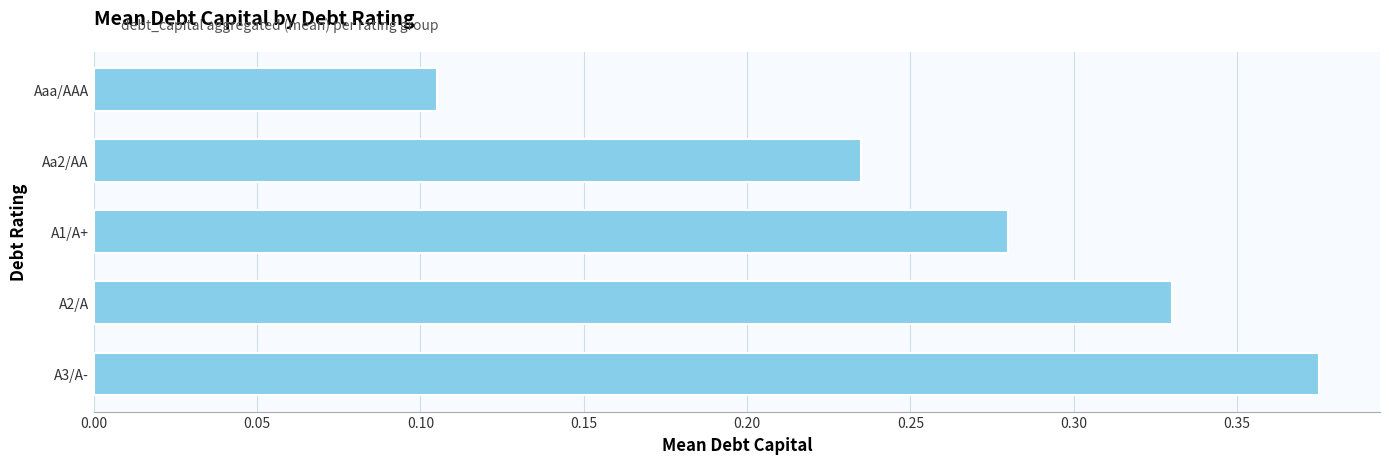

Are the bars horizontal?

Yes